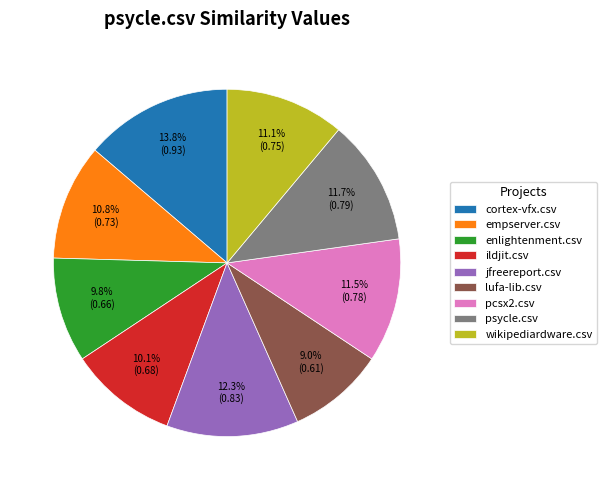

Is ildjit.csv the majority of the pie?

No